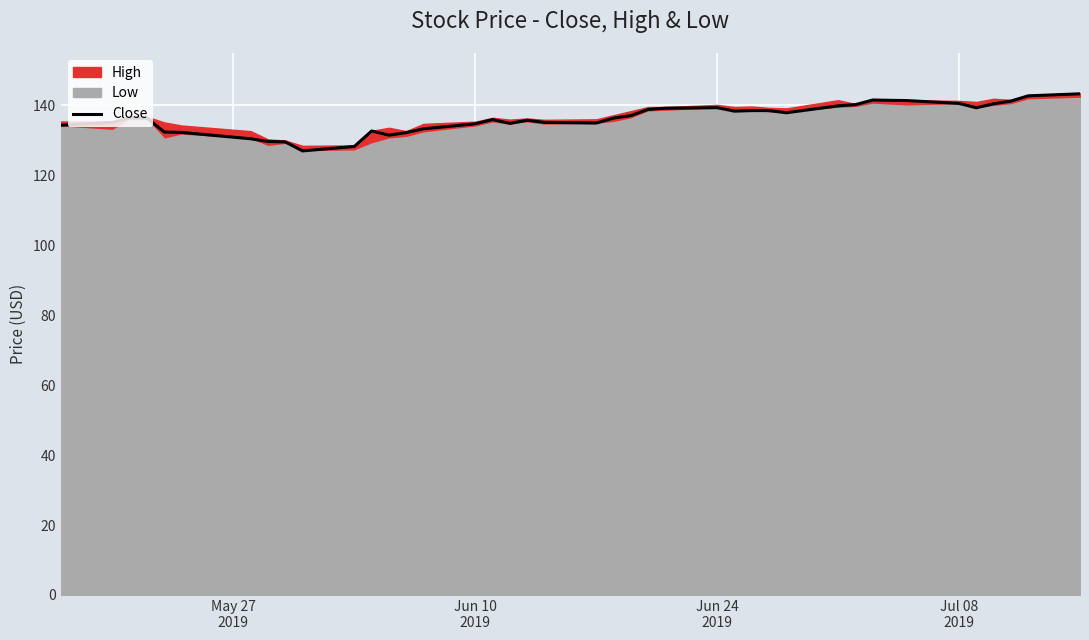

What is the lowest value of the Close series?

127.0